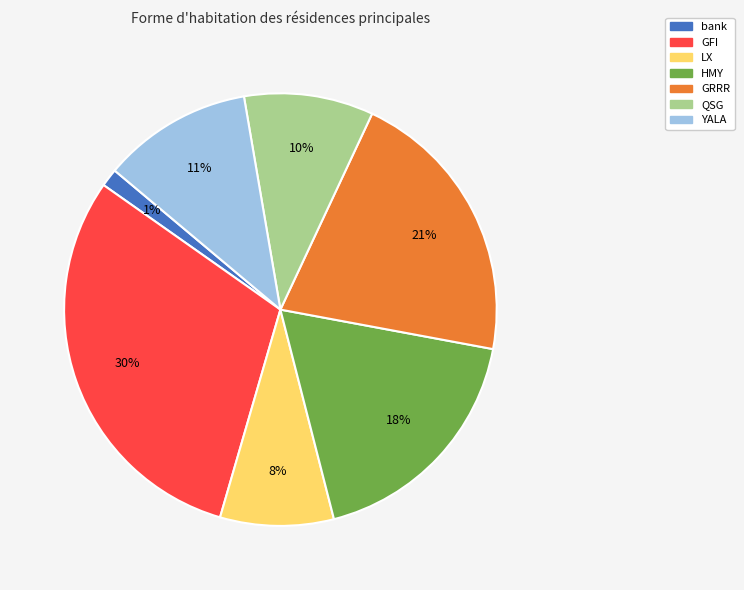

Is it true that HMY is 30% of the pie?

False